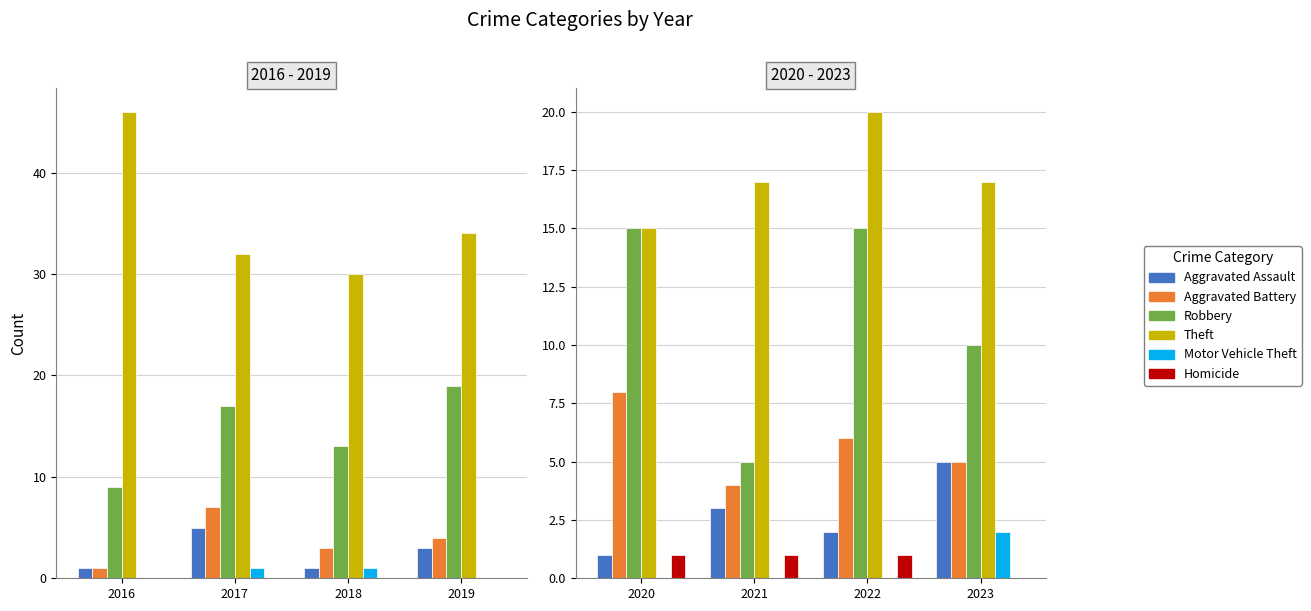

Which series has the largest total across all categories?

Theft